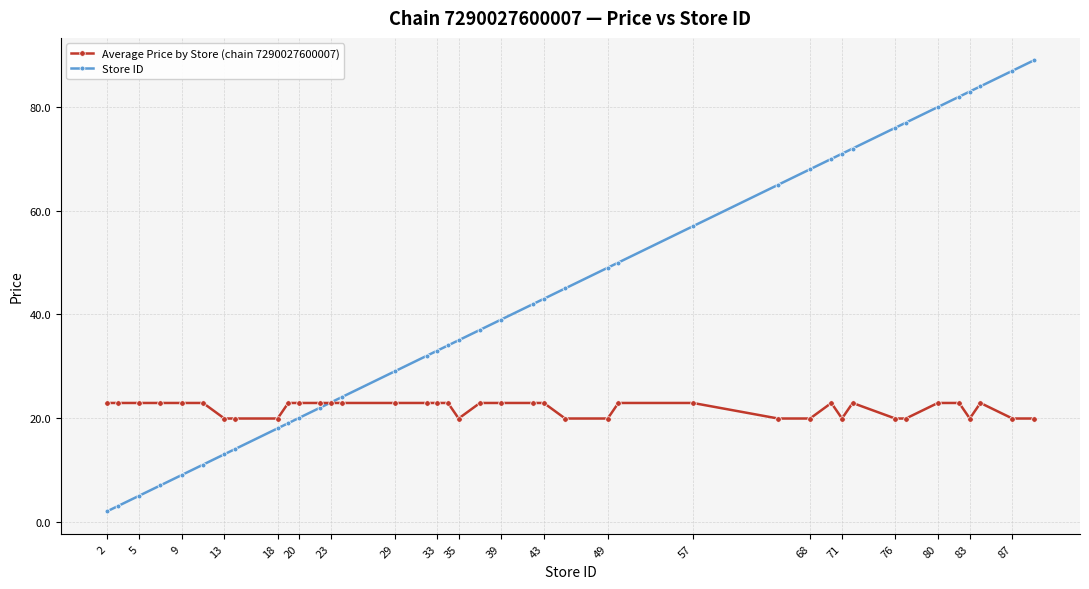

List the series in order of their peak value, highest first.

Store ID, Average Price by Store (chain 7290027600007)